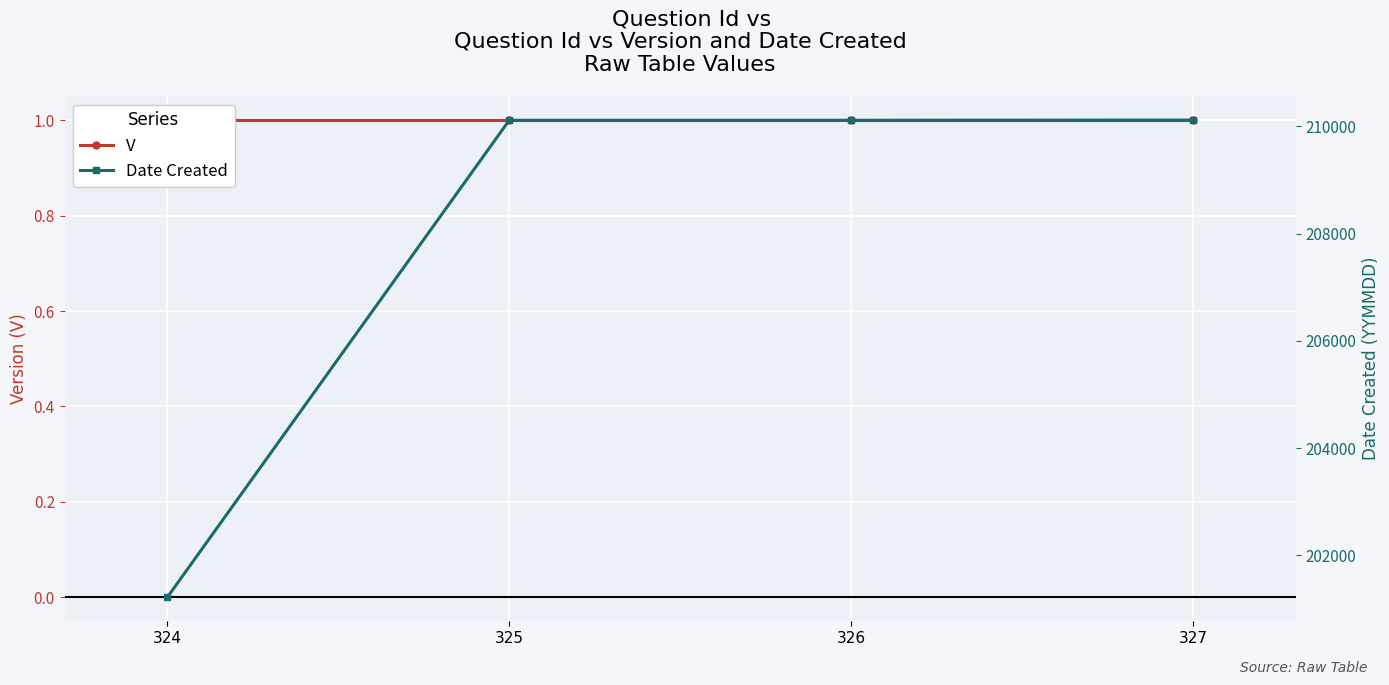

Reading right to left, list all the values displayed in this chart.

V: 1	1	1	1
Date Created: 210116	210112	210112	201215